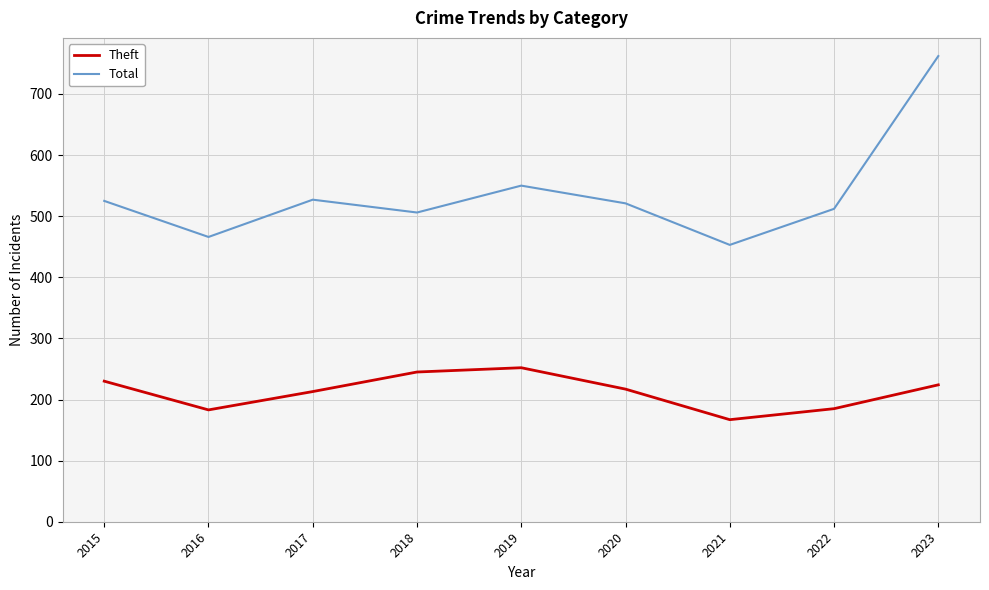

How many lines are shown in the chart?

2